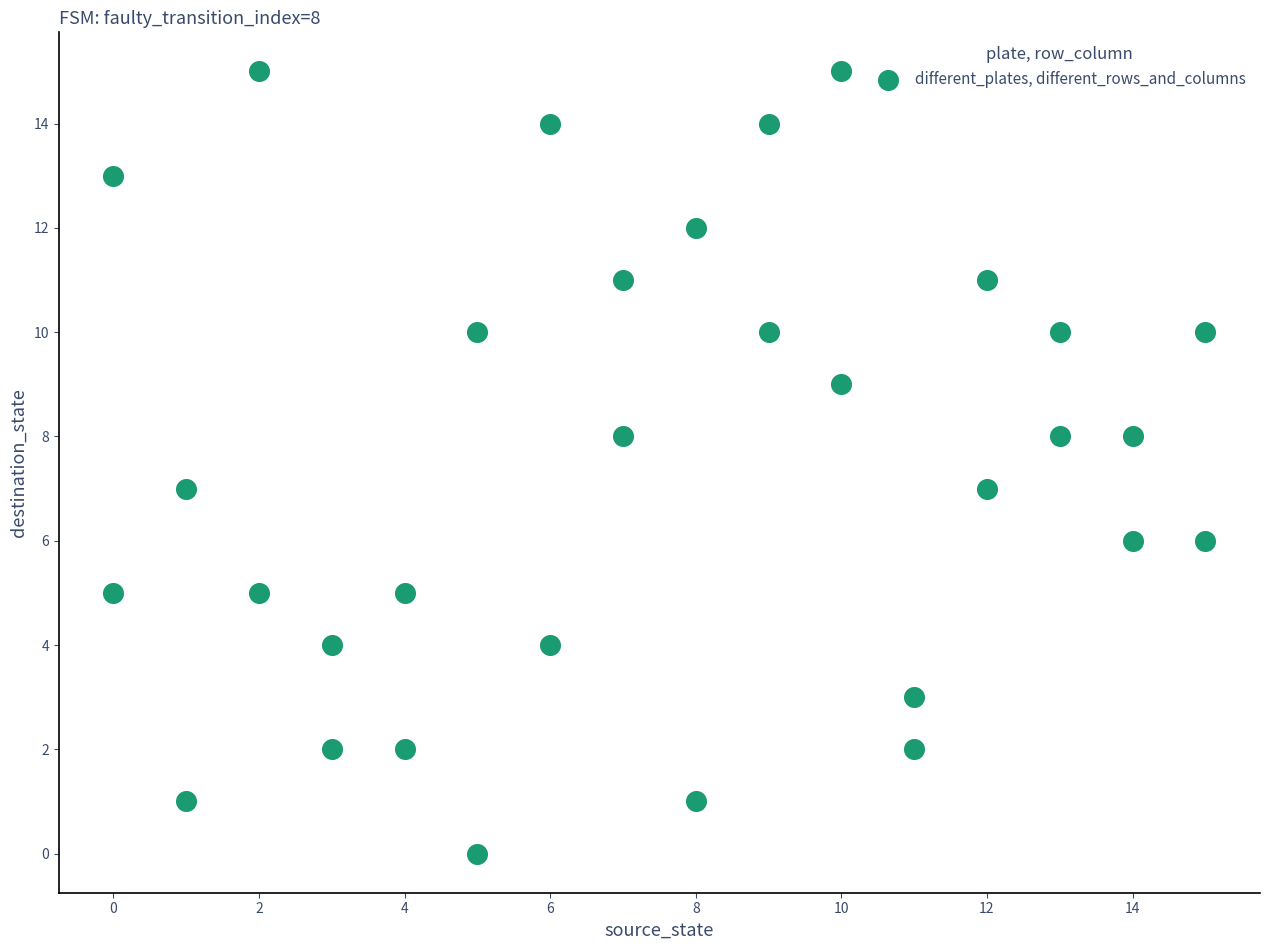

What is the range of X values (max minus min)?

15